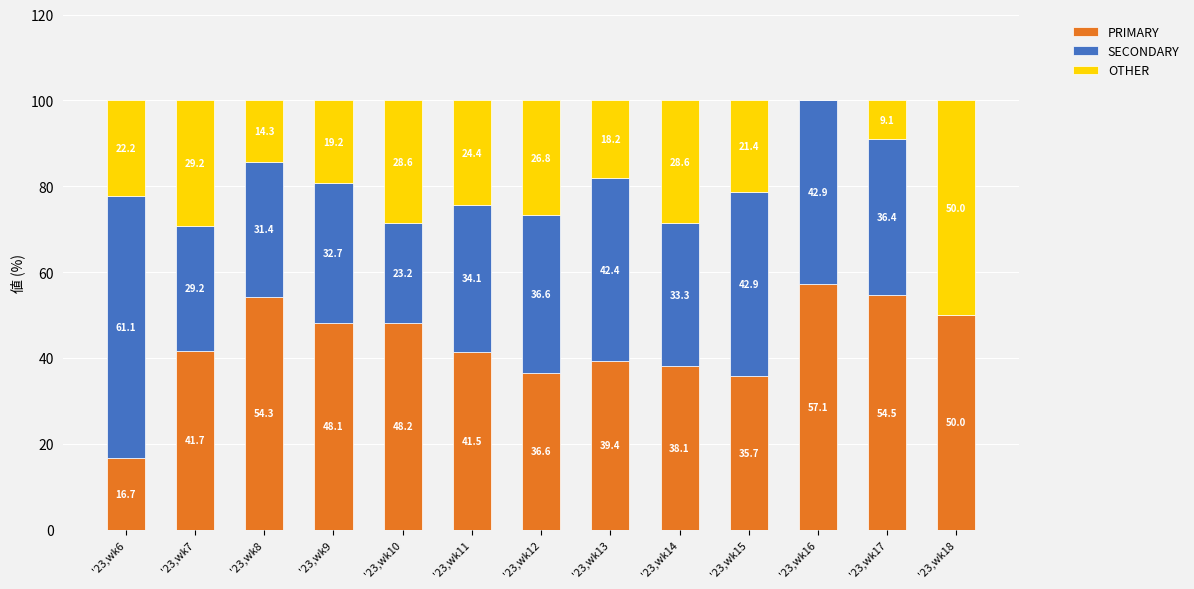

What is the maximum value for PRIMARY?

57.1